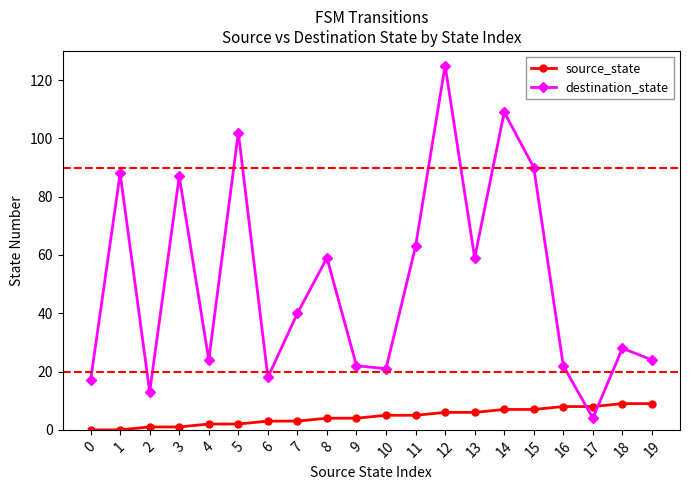

Does the chart have visible grid lines?

No